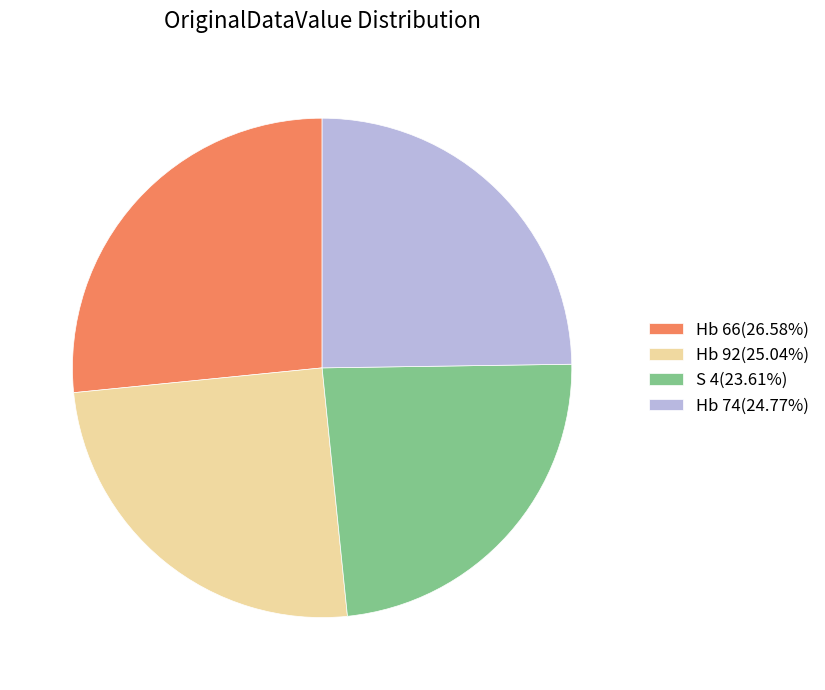

True or false: S 4 accounts for 24% of the total.

True